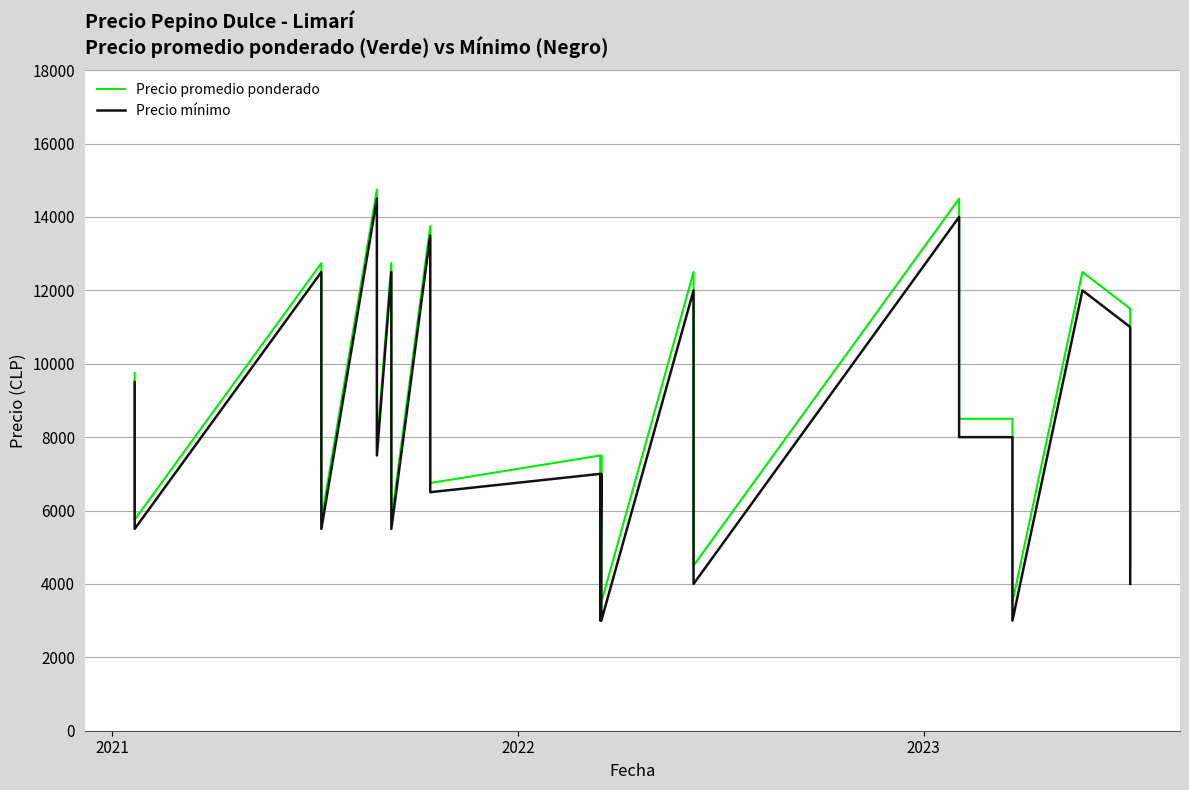

How many interior local peaks does the Precio mínimo series have?

9